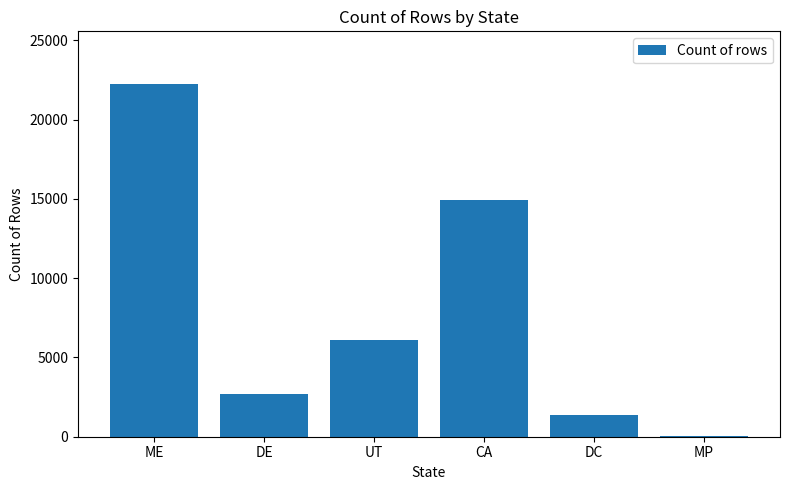

The value at ME is 29470. True or false?

False